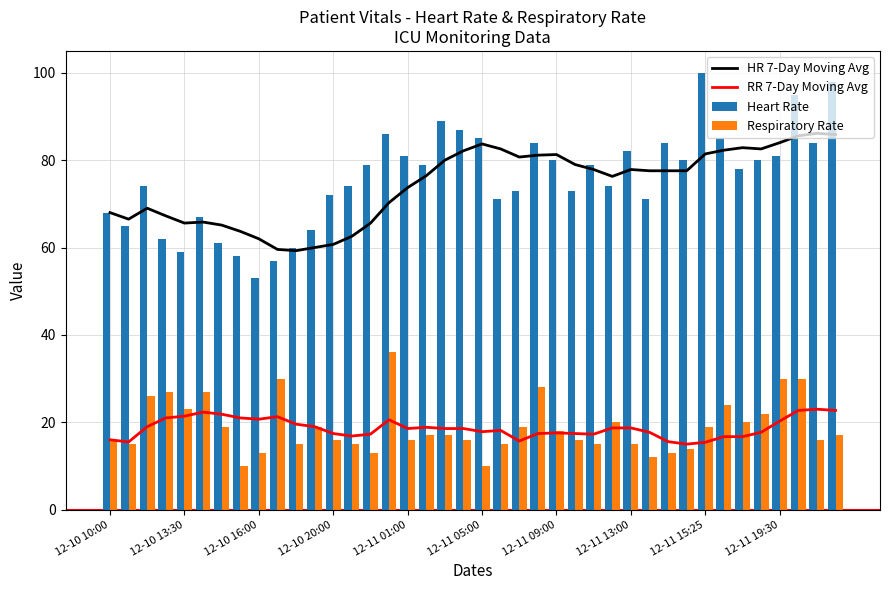

What is the average value of the Heart Rate series?

76